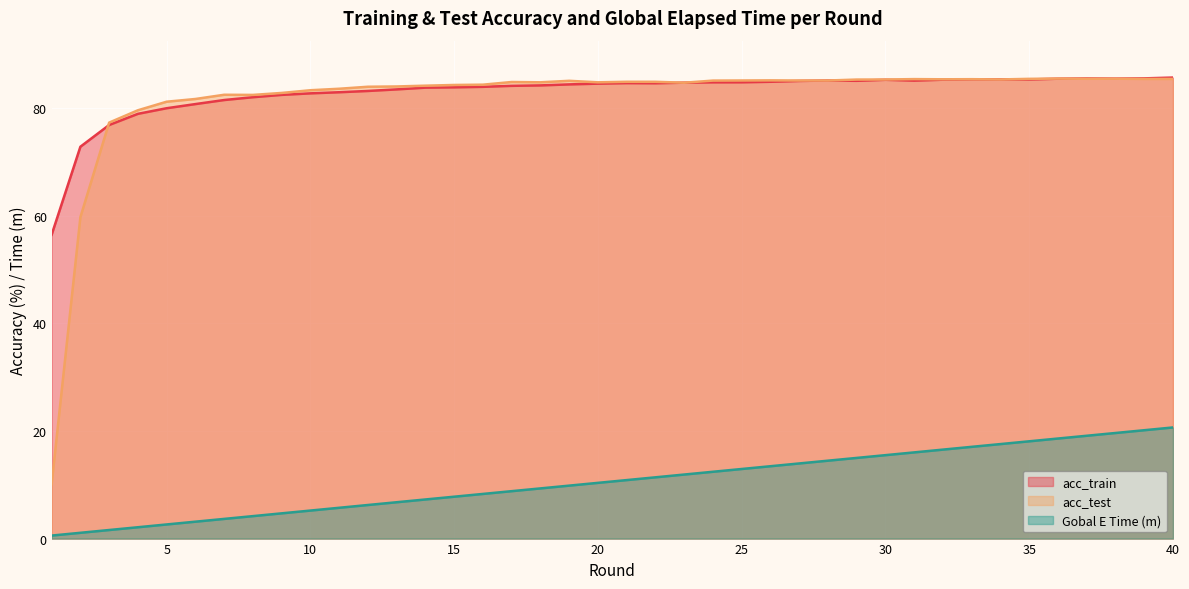

Which series changed the most between 31 and 36?

Gobal E Time (m)